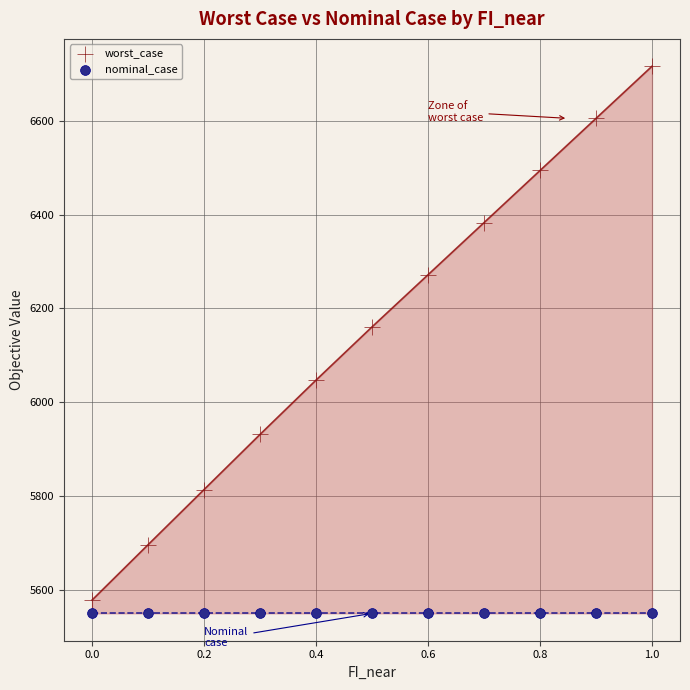

Which series contains the lowest Y value?

nominal_case